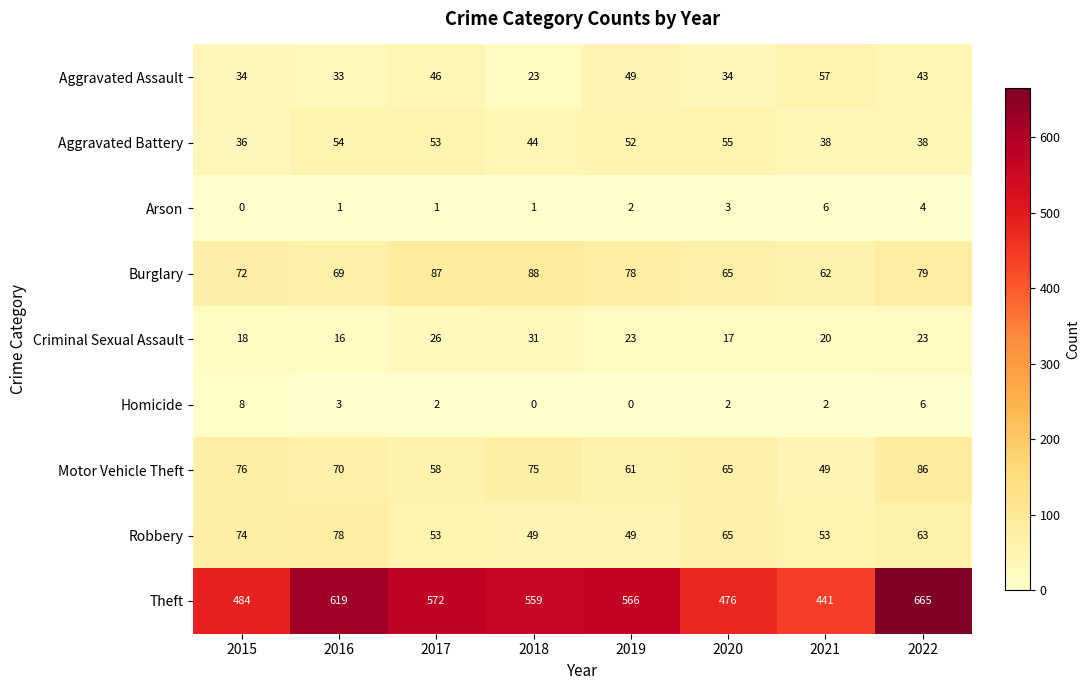

What value does the Motor Vehicle Theft series have at 2017, to the nearest 10?

60